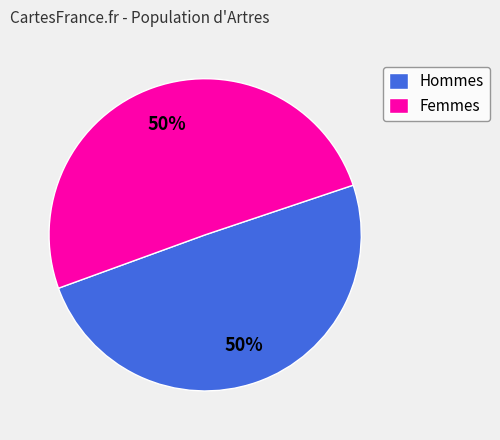

What is the ratio of the value at Hommes to the value at Femmes?

1.0